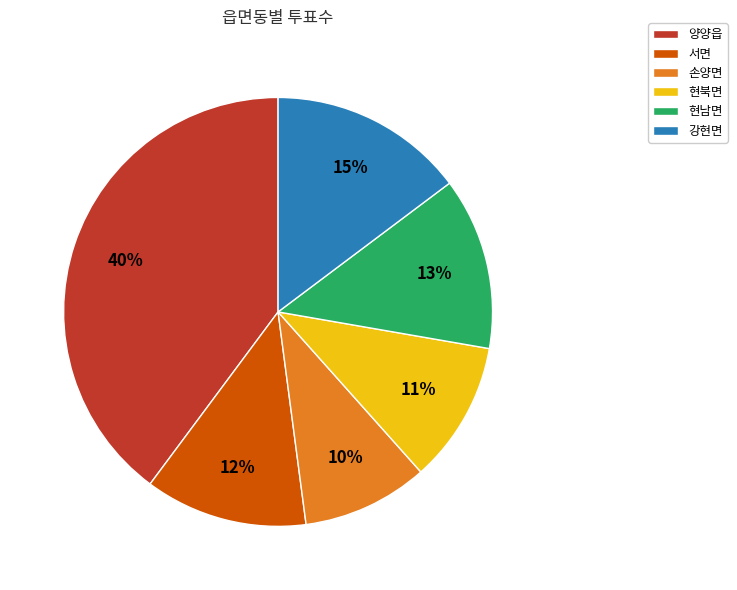

Which category has the biggest portion of the pie?

양양읍